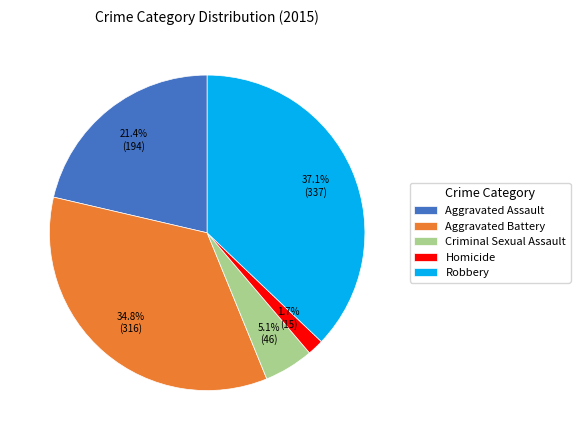

Which category has the biggest portion of the pie?

Robbery